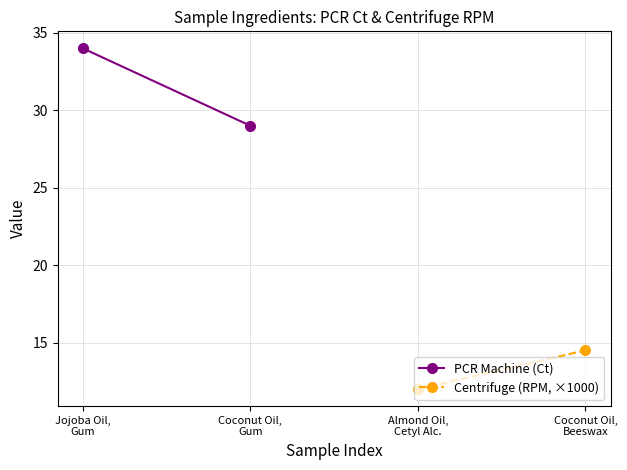

What is the sum of all Centrifuge (RPM, ×1000) values?

26.5